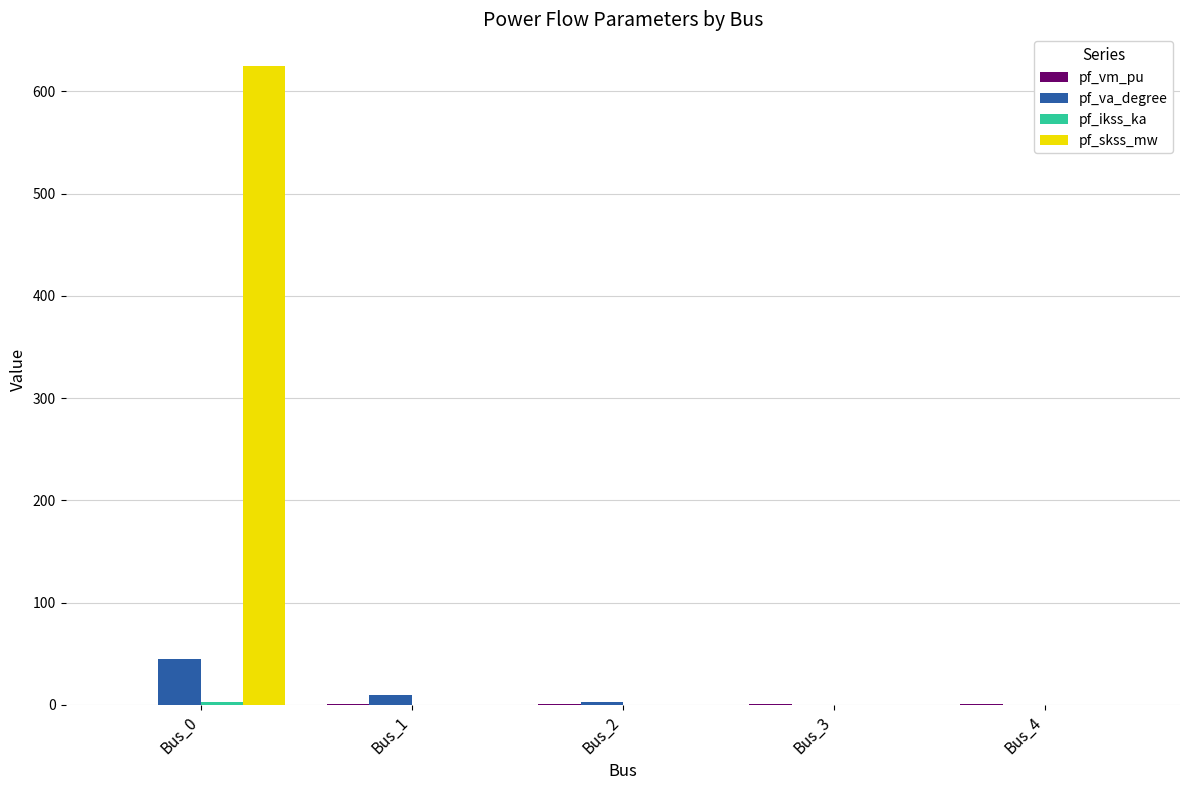

Is it true that pf_skss_mw equals 0.0 at Bus_4?

True